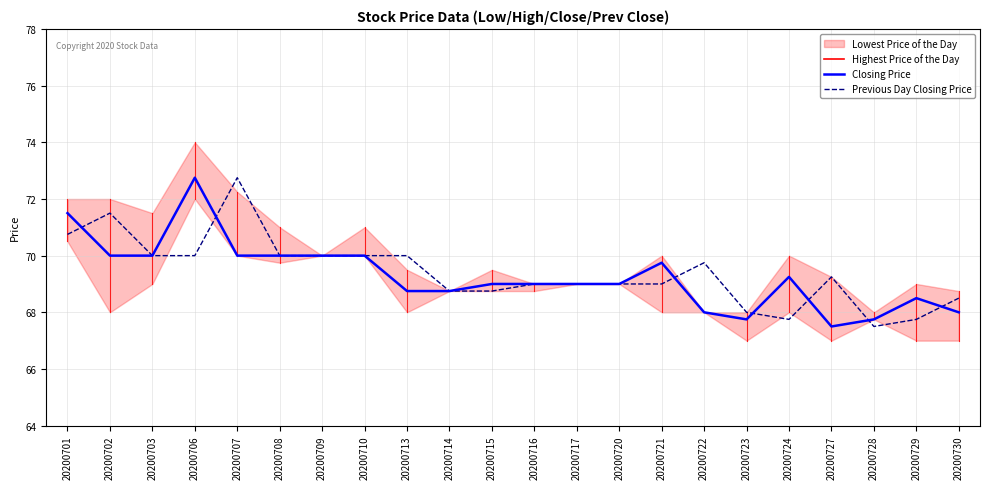

Is it true that Previous Day Closing Price equals 70.0 at 20200703?

True